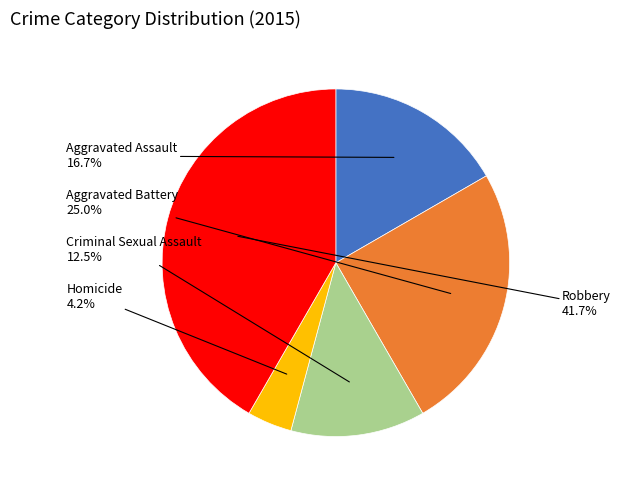

Is there a majority slice in this chart?

No